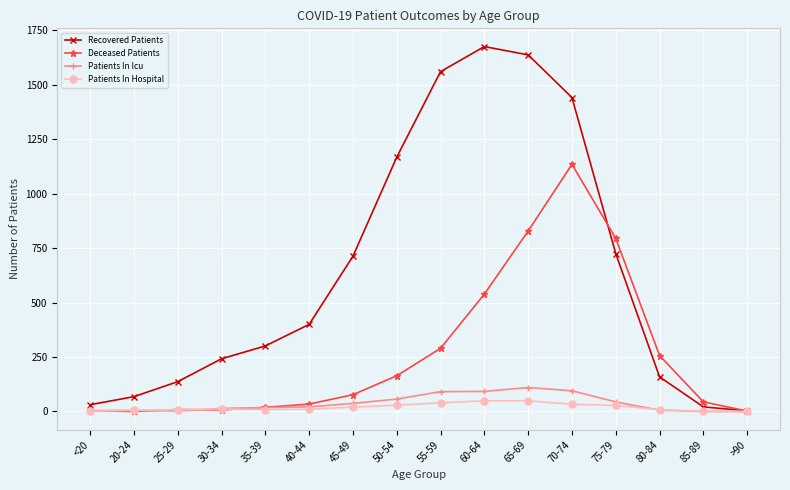

The value of Recovered Patients at 40-44 is 659. True or false?

False